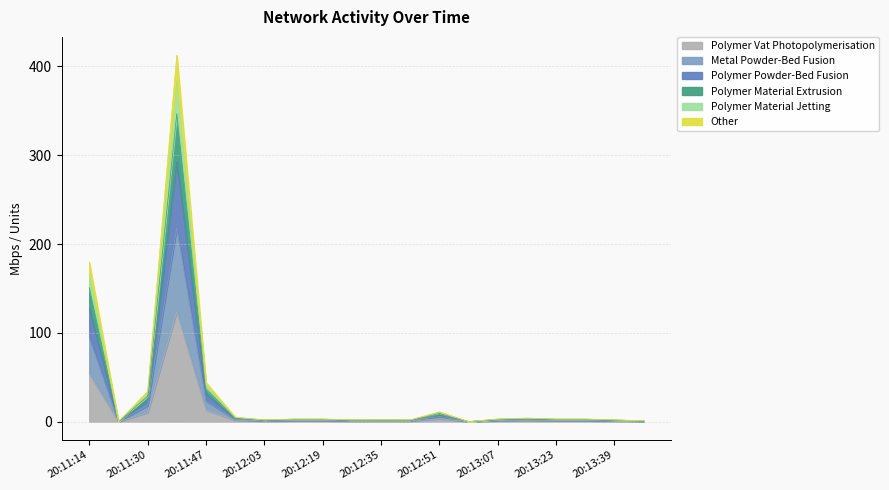

The value of Polymer Material Extrusion at 20:12:27 is 0.6. True or false?

True